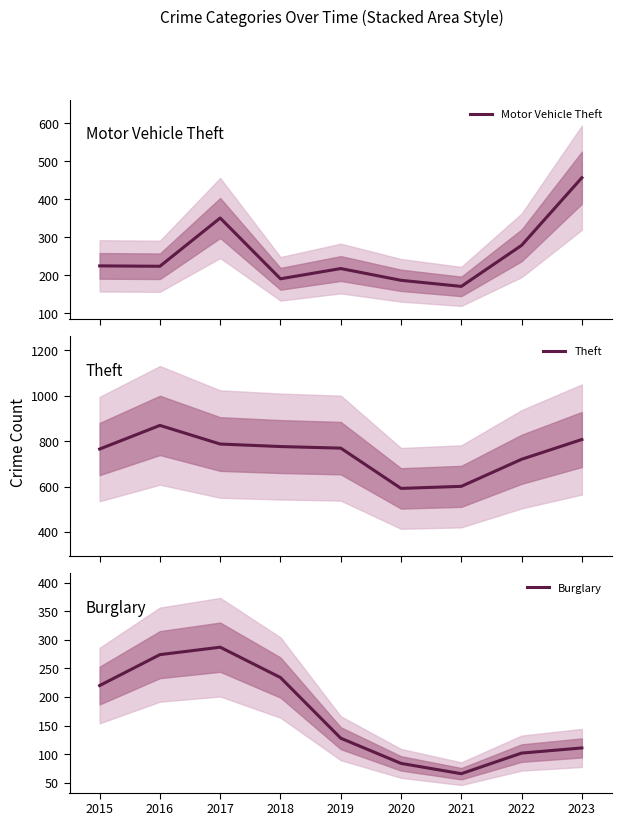

What is the smallest value displayed?

66